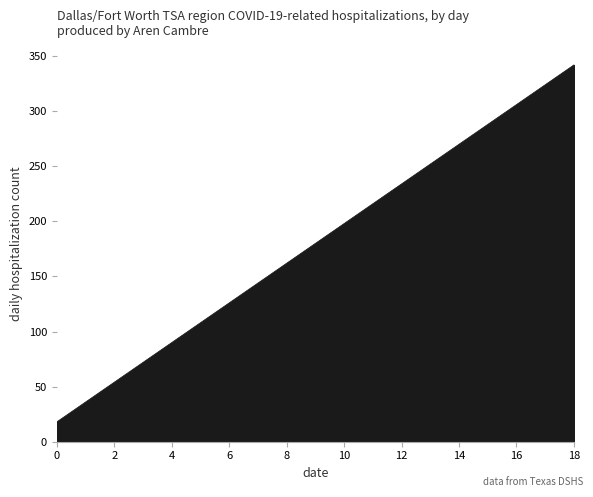

What is the difference between the maximum and minimum values?

324